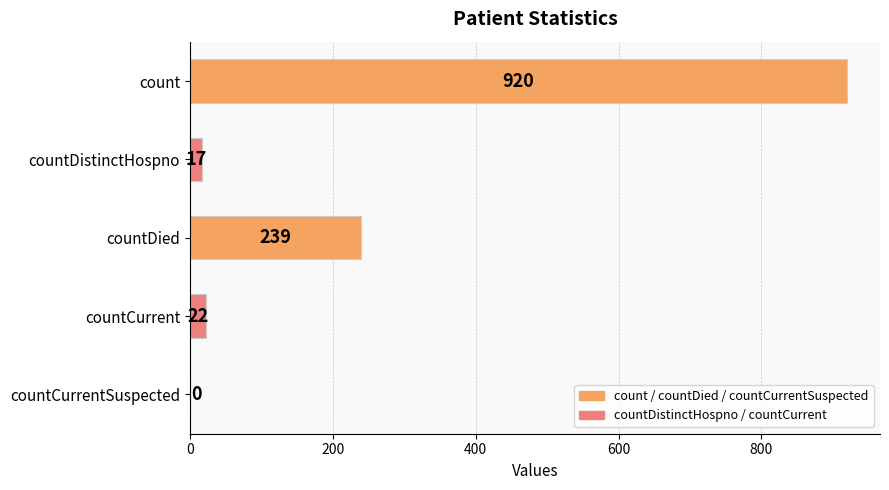

The chart shows a value of 444 at countCurrentSuspected. True or false?

False